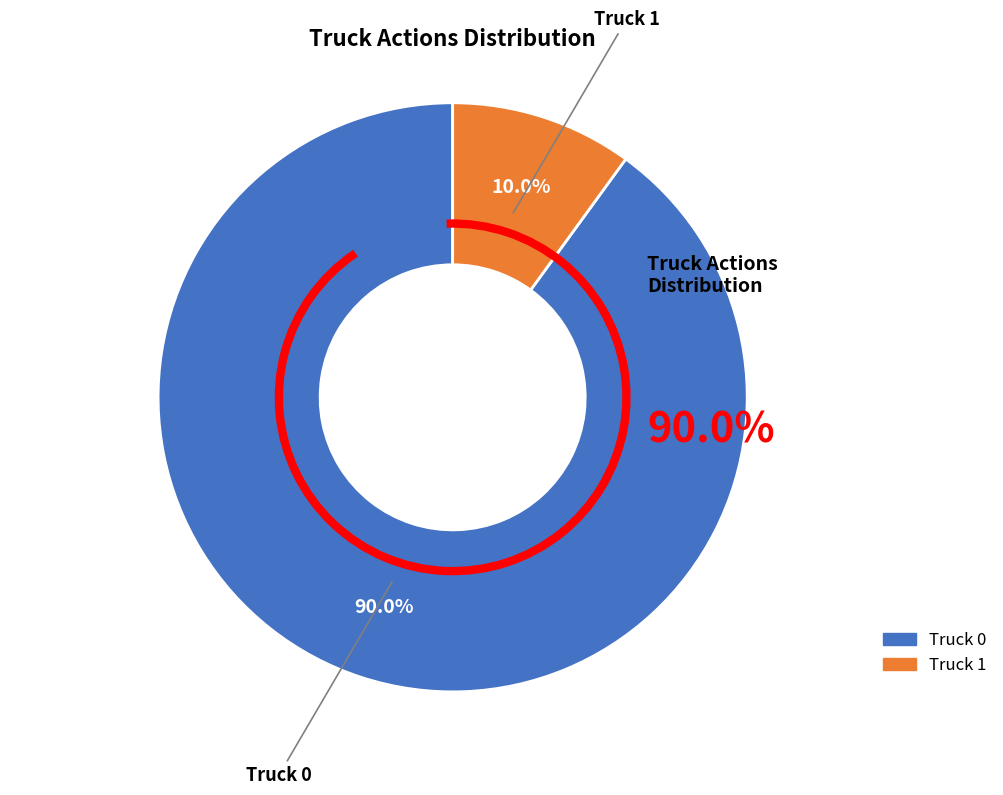

Does Truck 1 account for over 50% of the chart?

No